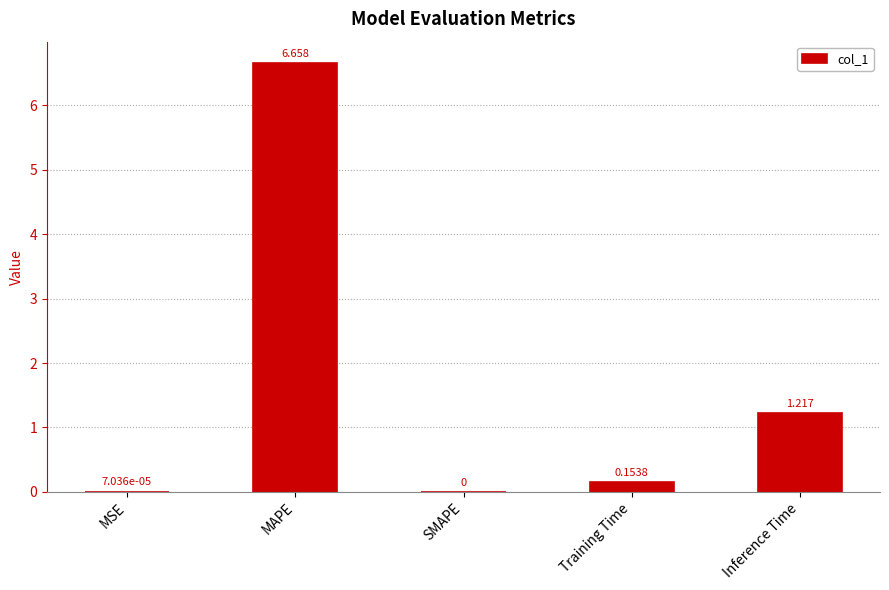

At which category does the chart reach its peak across all series?

MAPE